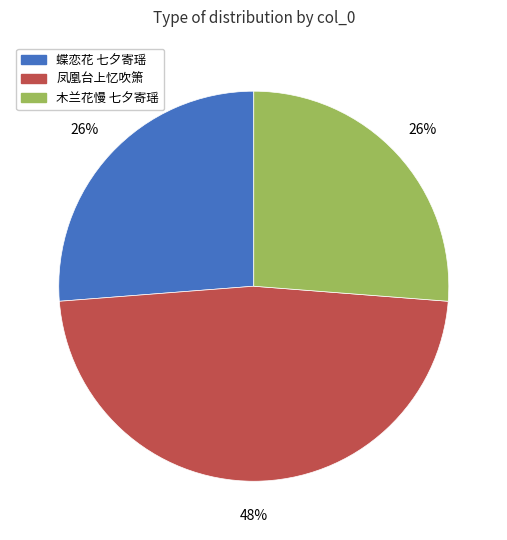

Is there a majority slice in this chart?

No